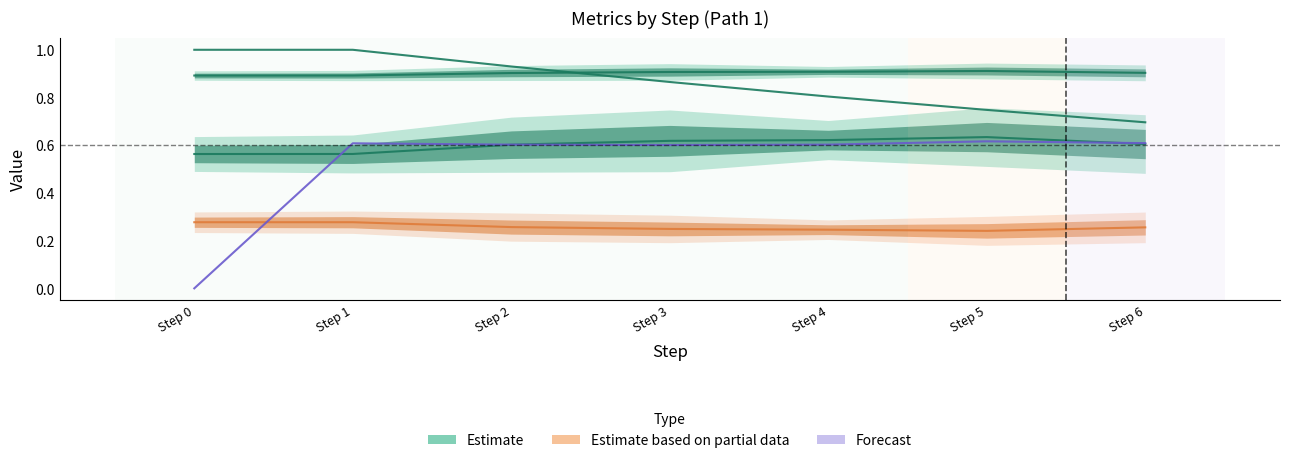

What is the value of the goal_value point at the 4th from the left?

0.9